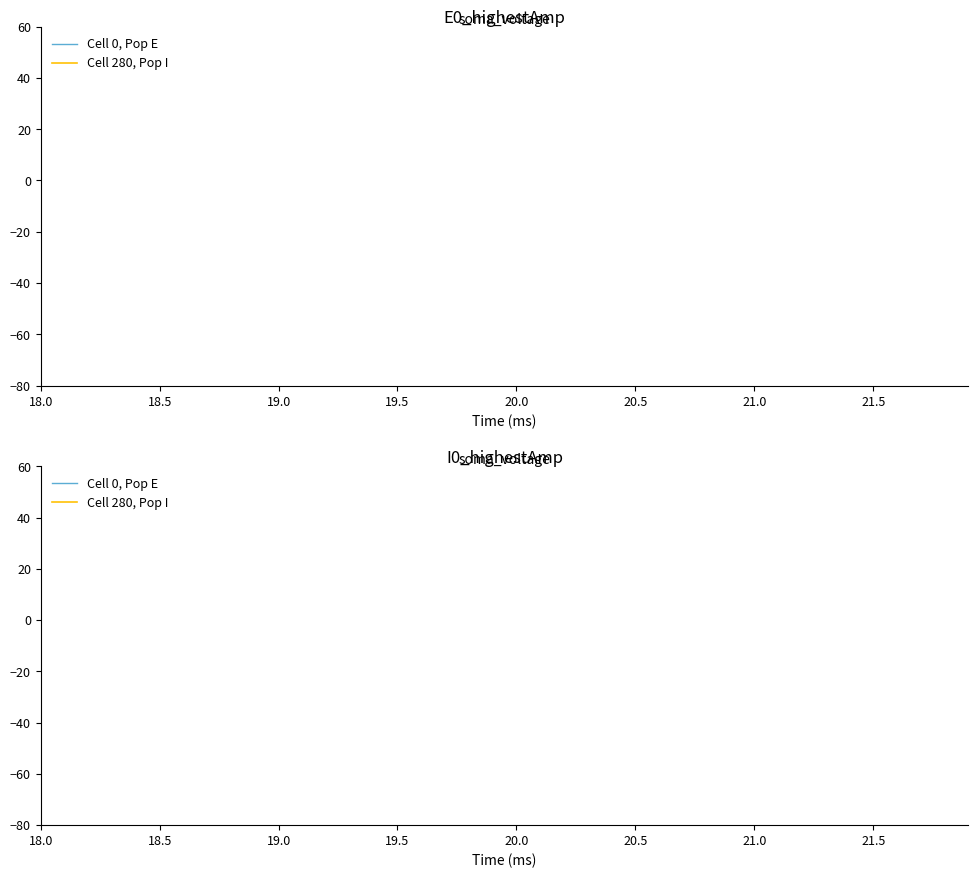

Is this an area chart (filled region under the line)?

No